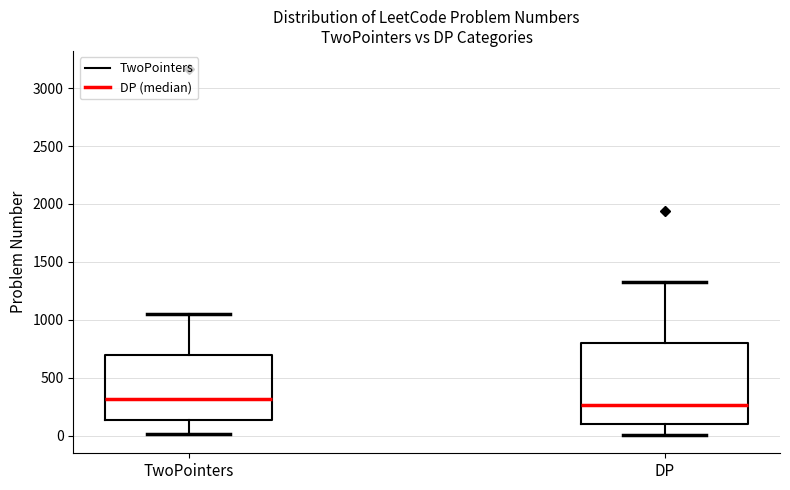

Where is the upper edge of the box for TwoPointers on the y-axis? The values are not printed on the chart, so give them approximately, as read against the axis.

700